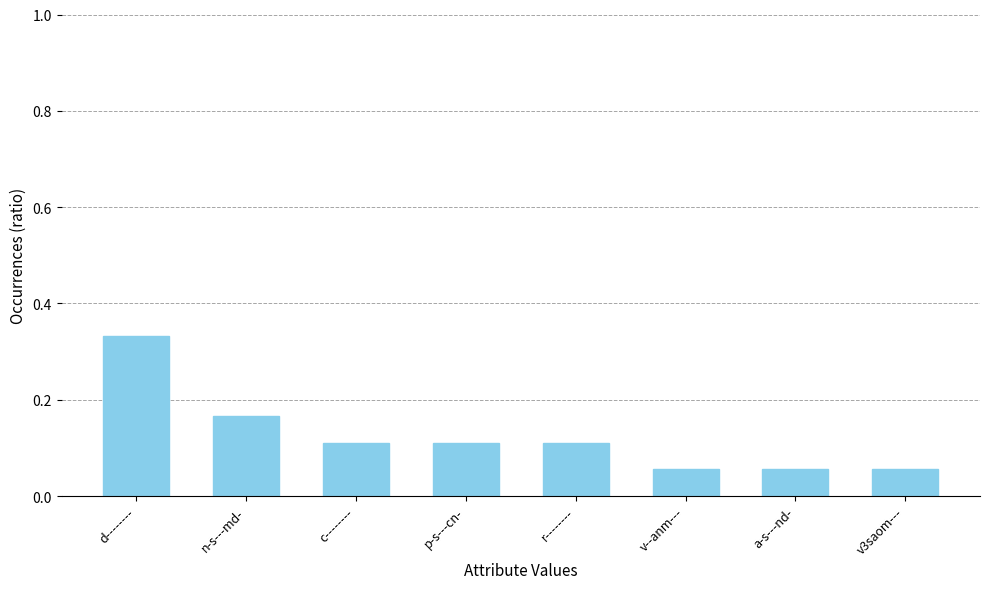

True or false: the data shows 0.0 at v--anm---.

False